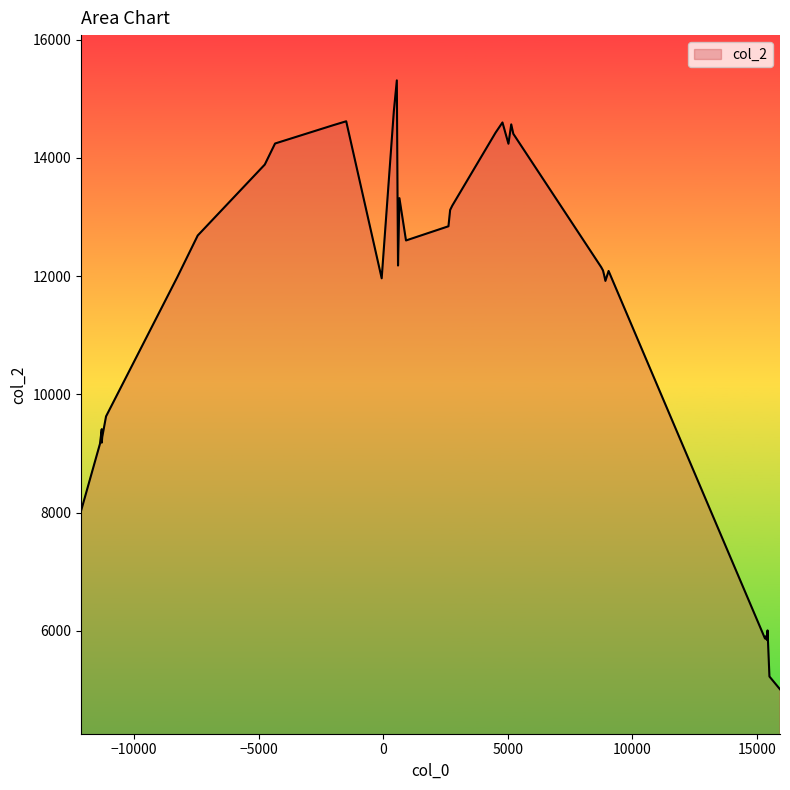

What is the smallest value displayed?

5012